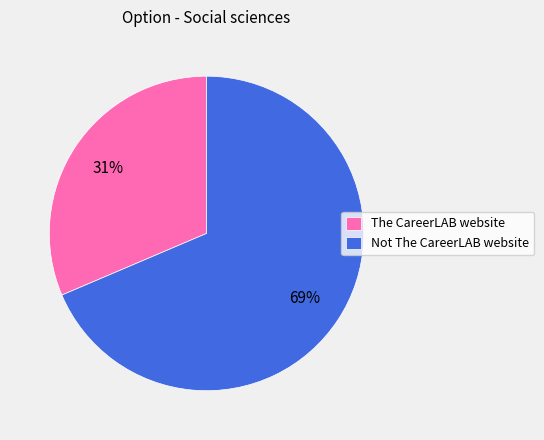

To the nearest percent, what is the average slice percentage?

50%